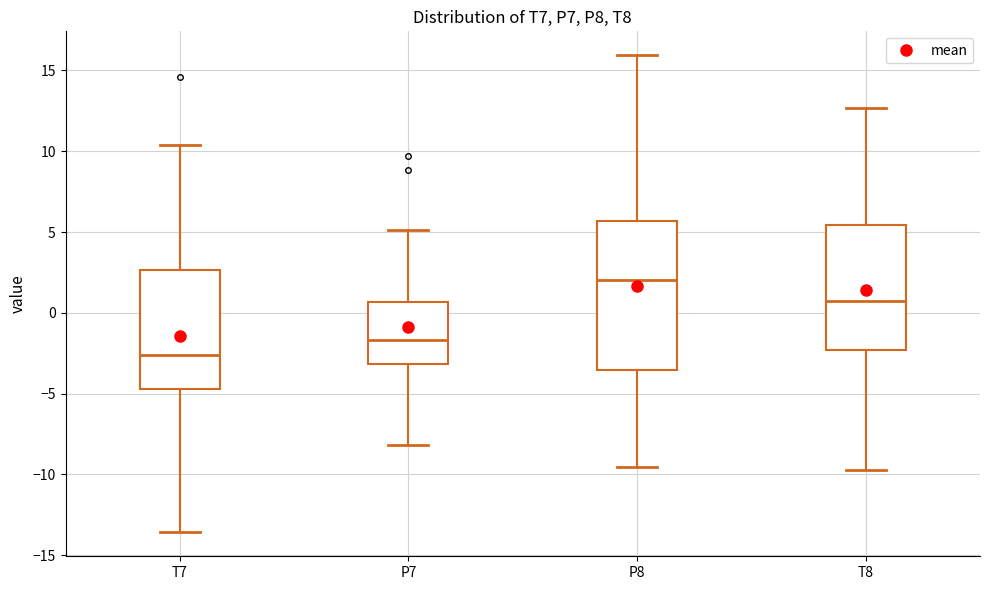

Comparing the boxes themselves (not the whiskers), which one is the tallest?

P8